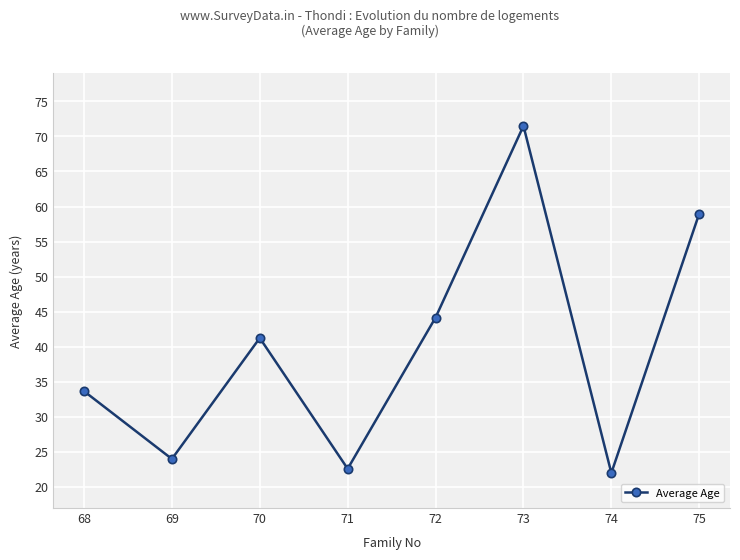

Where is the data nearest to the value 46?

72